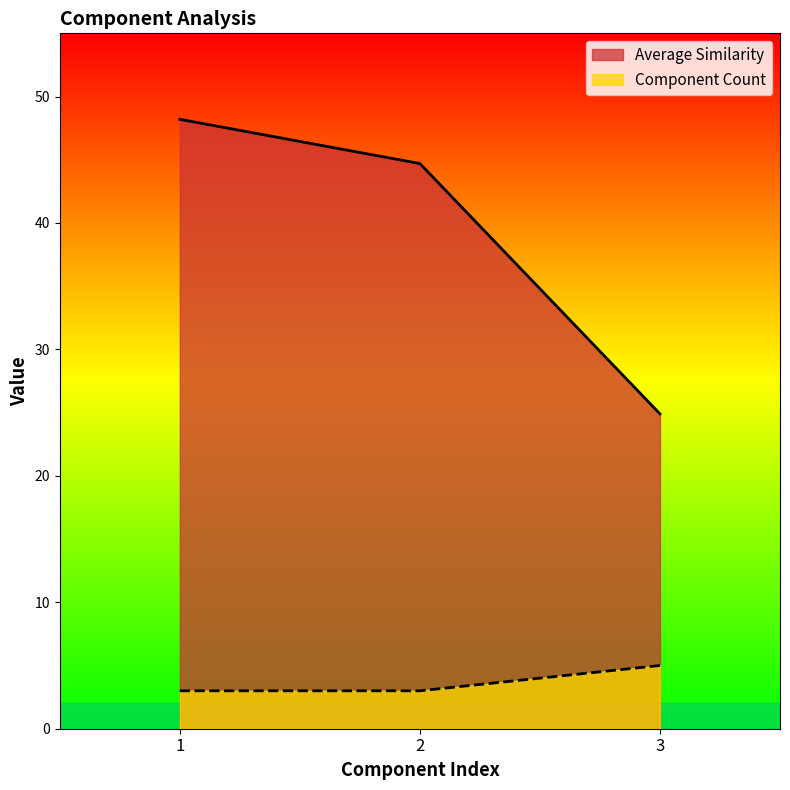

How many data points does each series have?

3